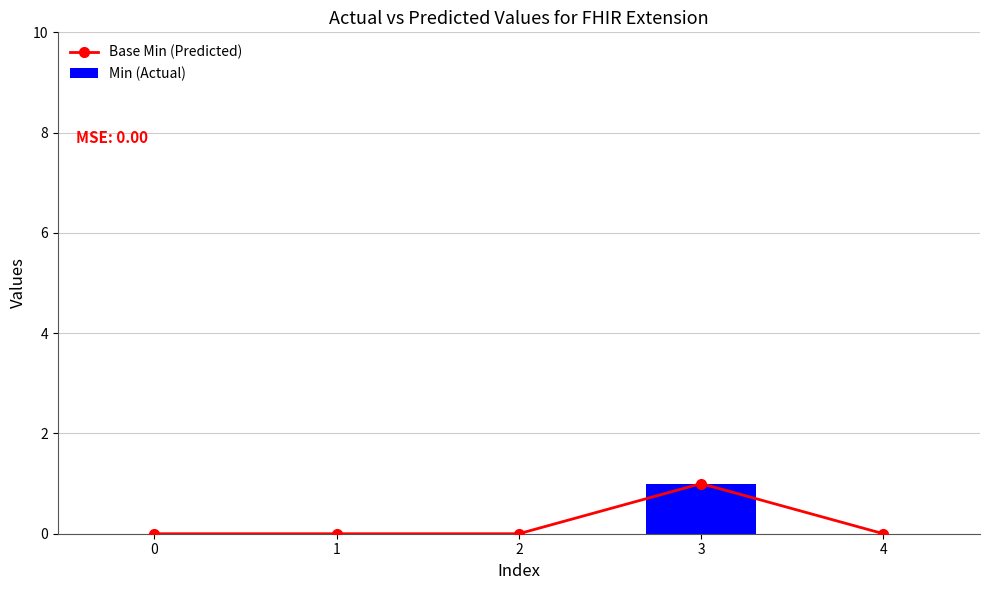

At how many categories does at least one series exceed 0?

1